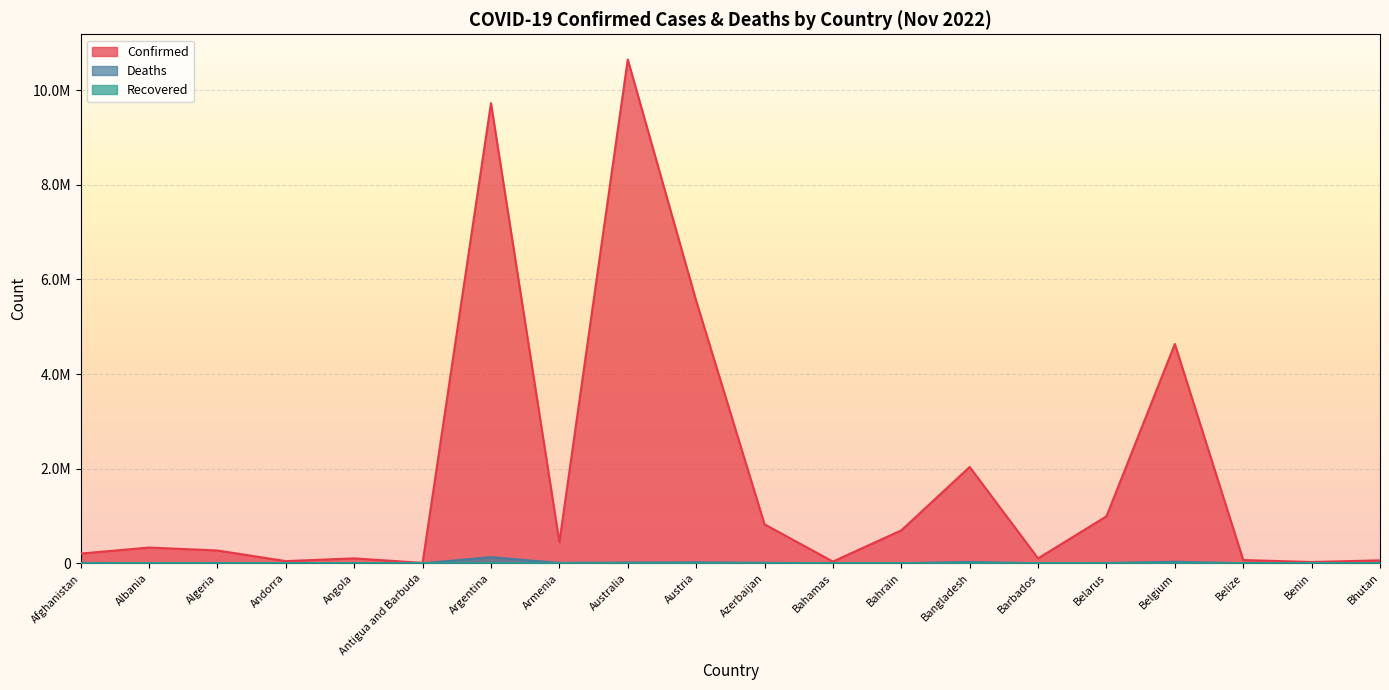

Reading left to right, list all the values displayed in this chart.

Confirmed: Afghanistan=205830	Albania=333330	Algeria=271079	Andorra=46824	Angola=104491	Antigua and Barbuda=9106	Argentina=9727247	Armenia=445737	Australia=10651218	Austria=5550575	Azerbaijan=824288	Bahamas=37476	Bahrain=696061	Bangladesh=2036567	Barbados=103955	Belarus=994037	Belgium=4636264	Belize=69048	Benin=27922	Bhutan=62488
Deaths: Afghanistan=7833	Albania=3594	Algeria=6881	Andorra=156	Angola=1923	Antigua and Barbuda=146	Argentina=130025	Armenia=8710	Australia=16119	Austria=21189	Azerbaijan=9978	Bahamas=833	Bahrain=1536	Bangladesh=29433	Barbados=564	Belarus=7118	Belgium=33057	Belize=688	Benin=163	Bhutan=21